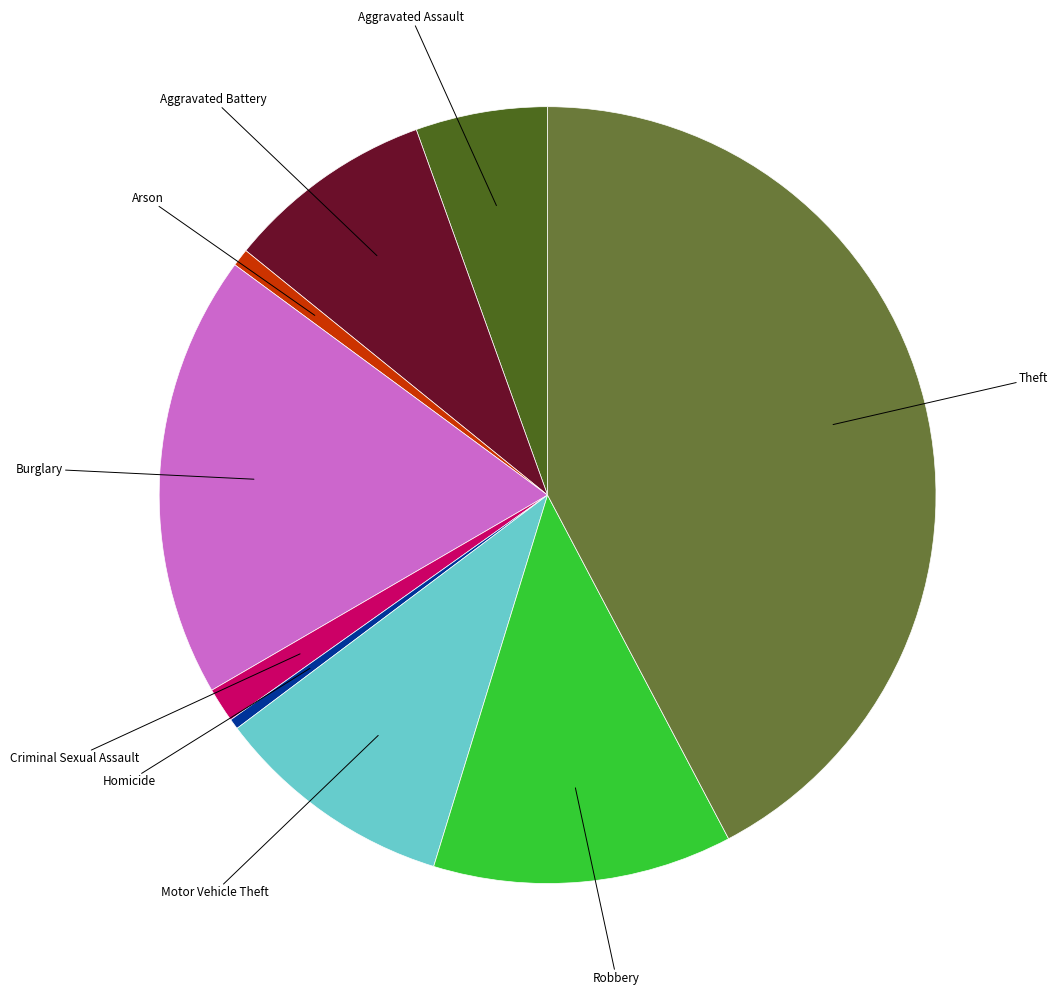

Does any single category account for the majority?

No